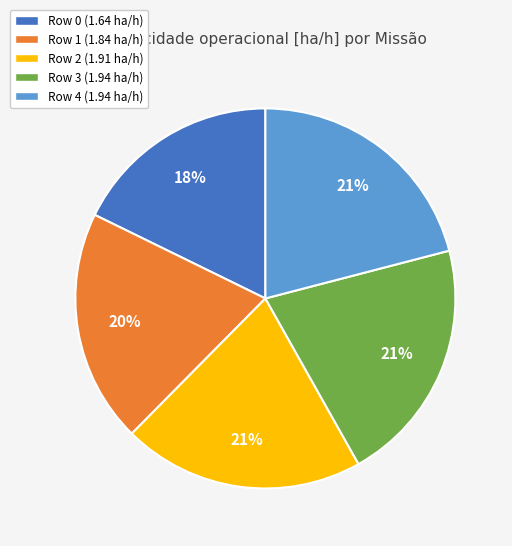

Combined, do Row 0 and Row 1 account for over 50%?

No